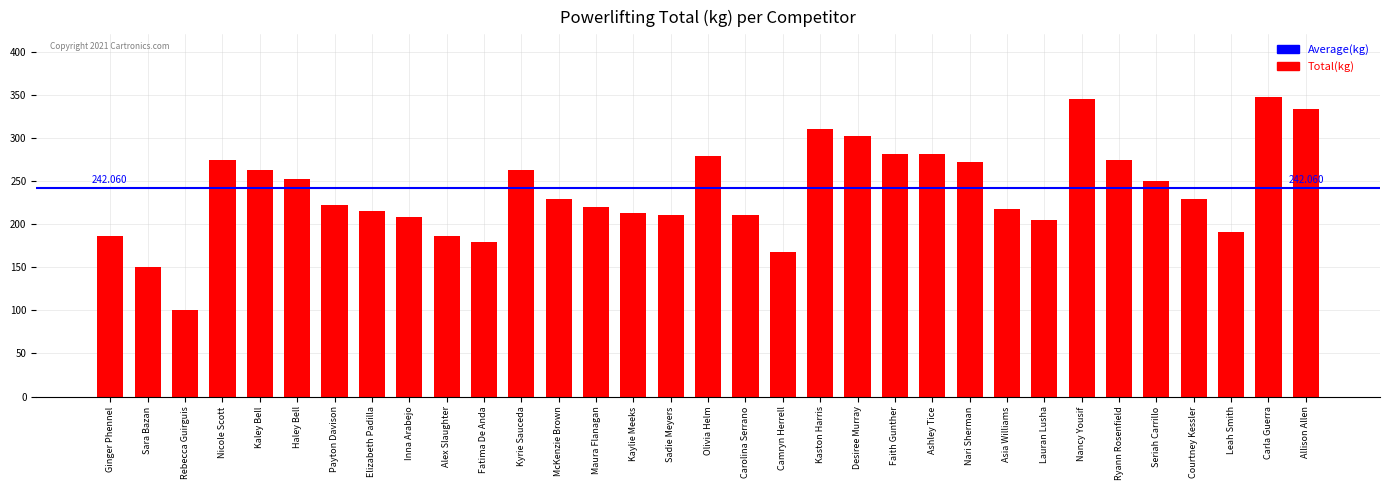

Which category has the lowest value across all series?

Rebecca Guirguis